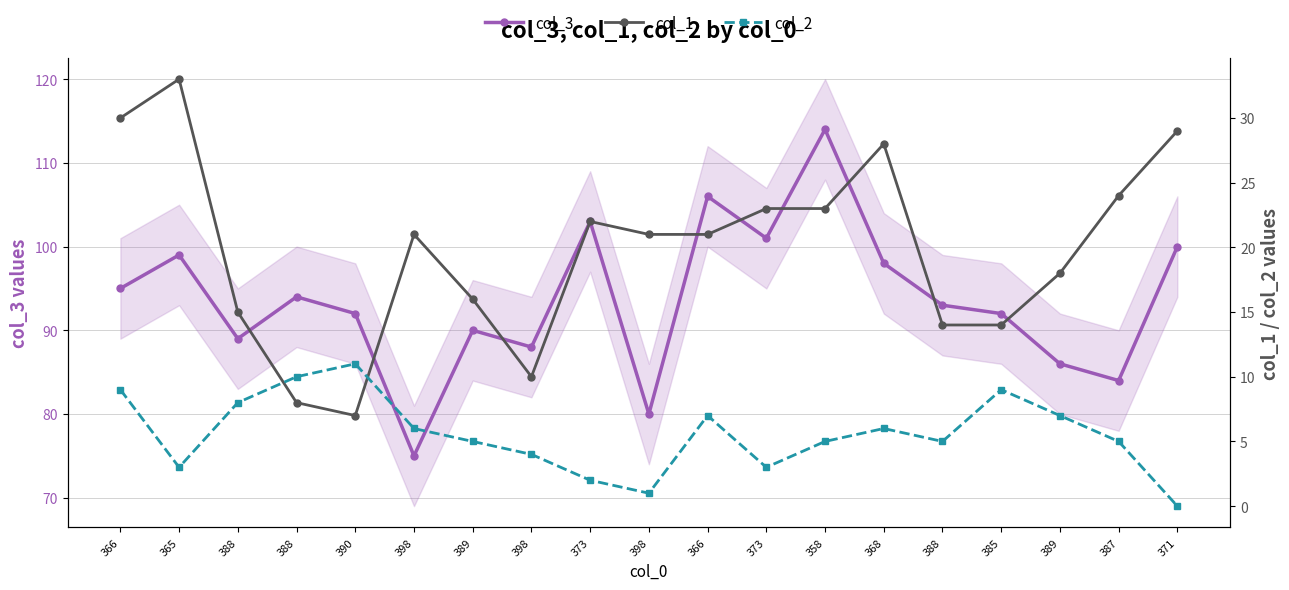

The value of col_1 at 371 is 49. True or false?

False